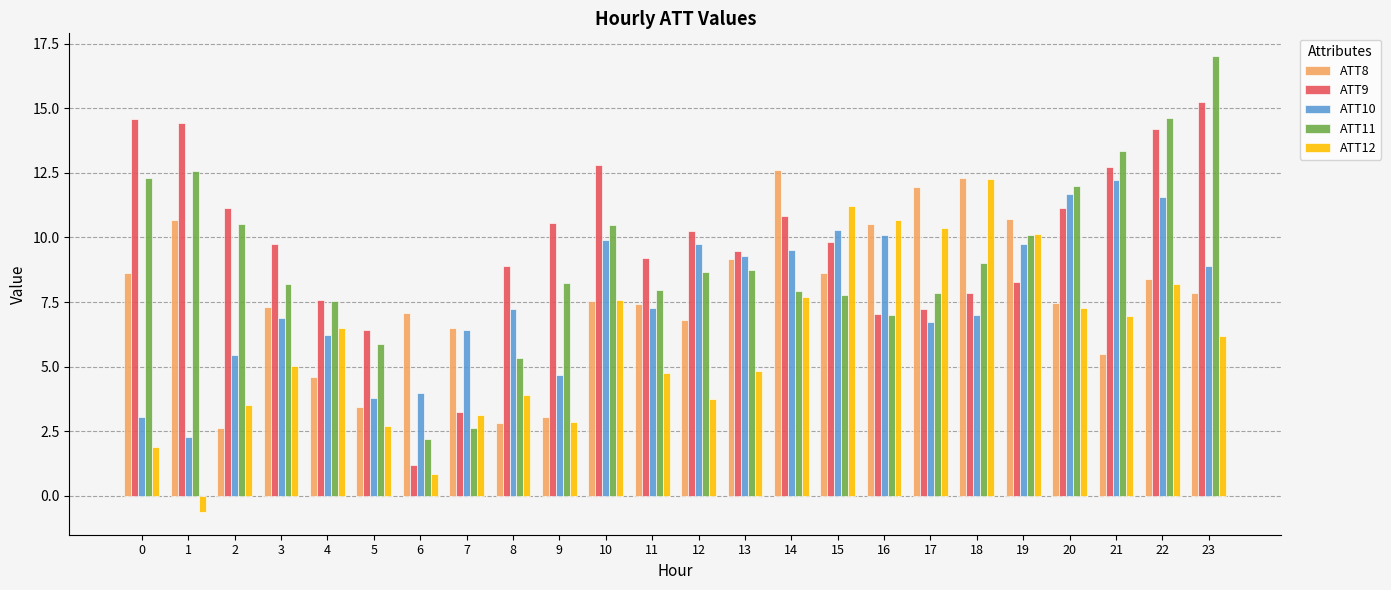

Where is ATT11 nearest to the value 9?

18